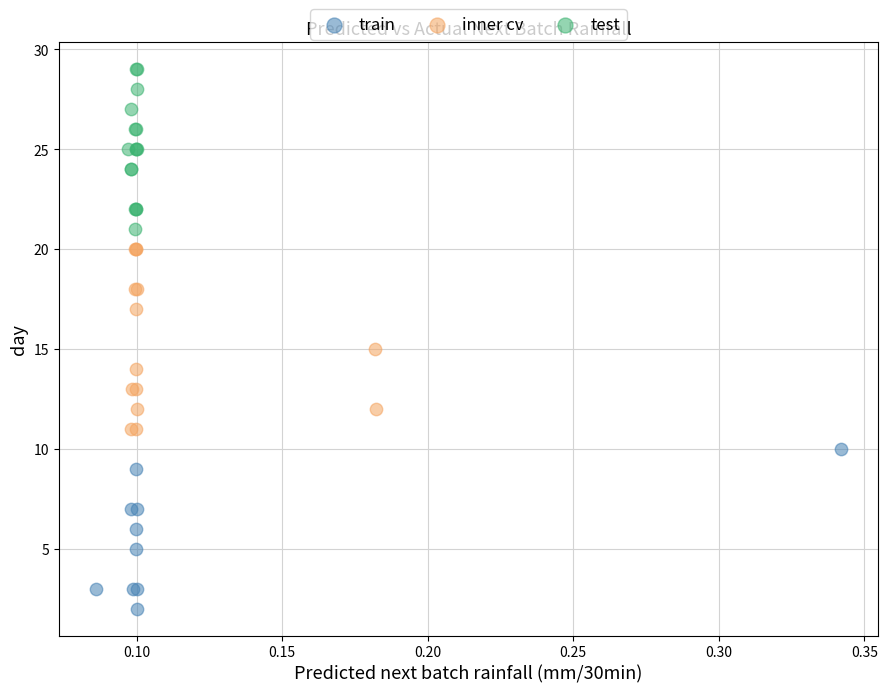

Which series contains the lowest Y value?

train